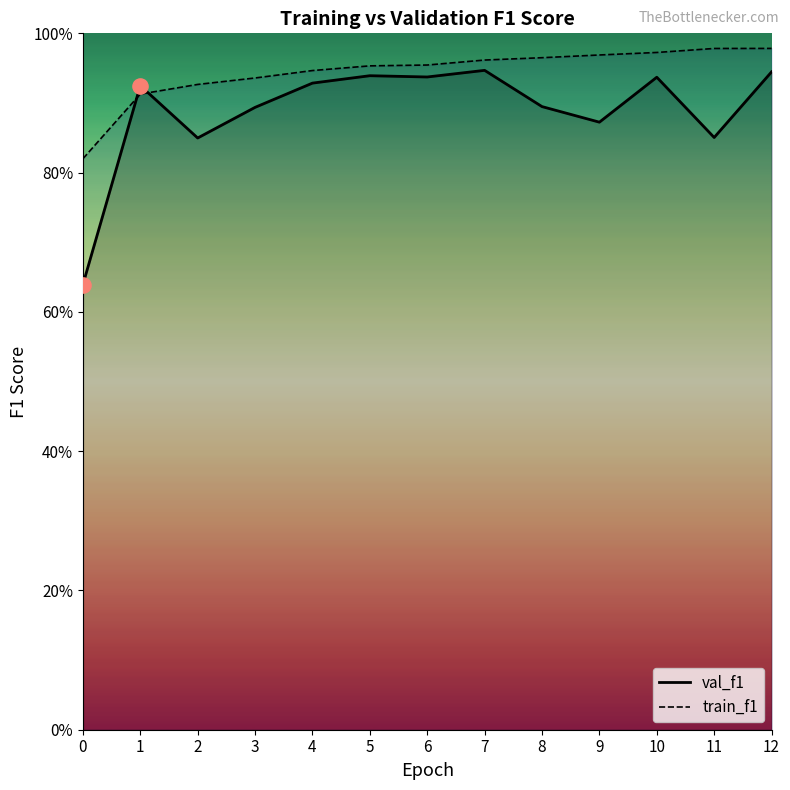

Which series reaches the minimum Y coordinate?

val_f1